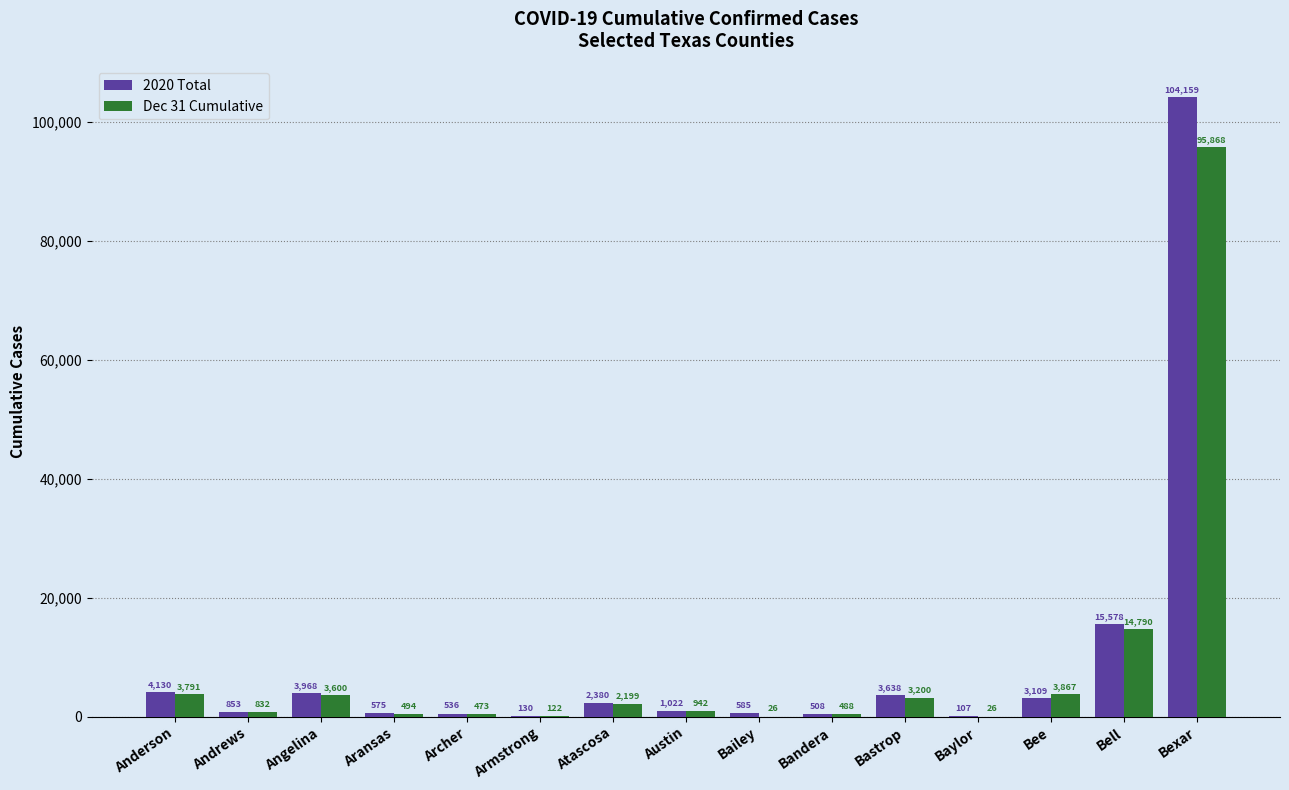

Is the value of 2020 Total at Bastrop greater than the value of Dec 31 Cumulative at Anderson?

No